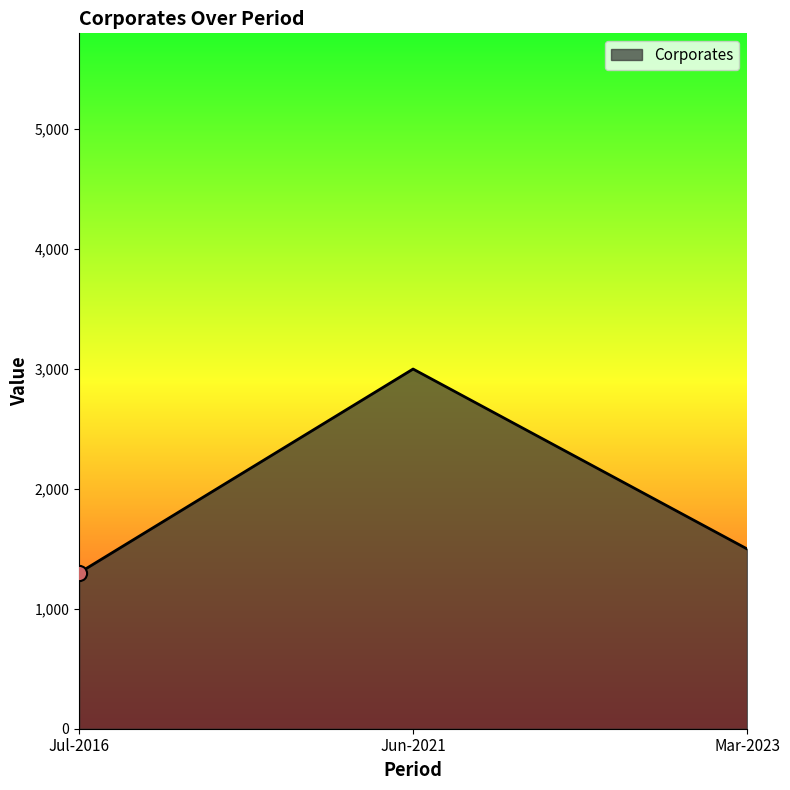

What is the ratio of the value at Mar-2023 to the value at Jul-2016?

1.2